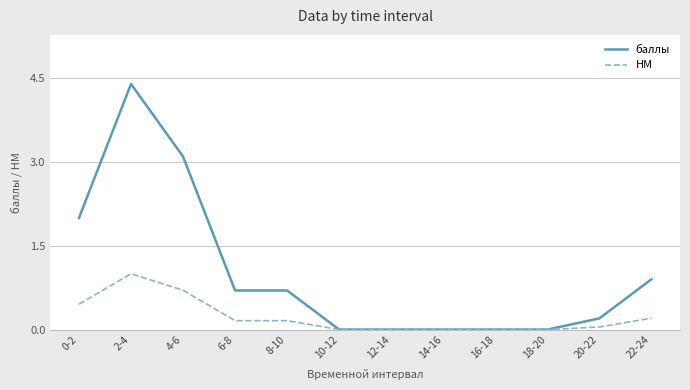

Between 8-10 and 18-20, which series saw the biggest shift?

баллы